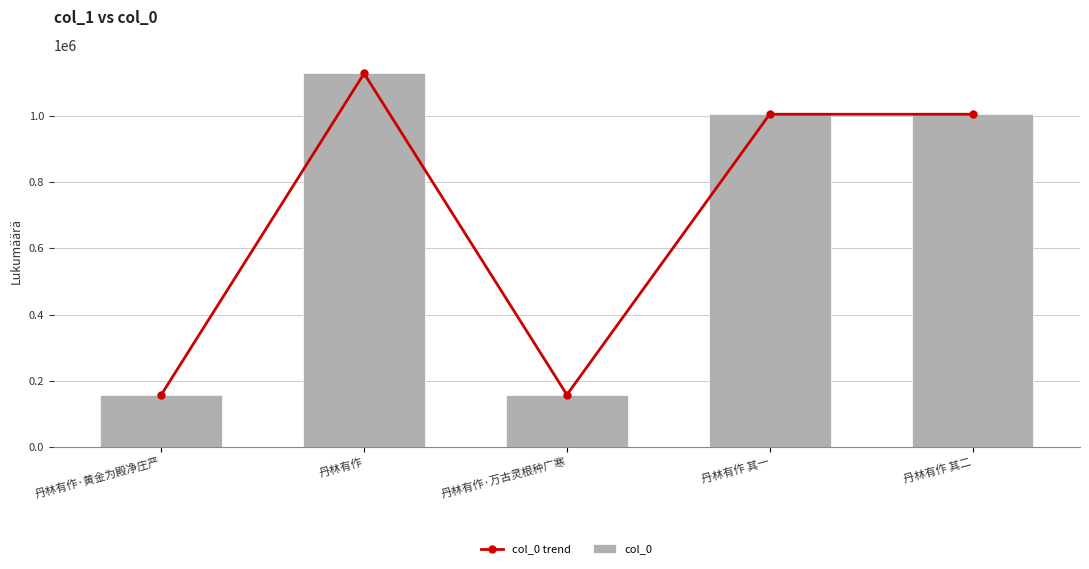

Rank the categories by col_0 value from highest to lowest.

丹林有作, 丹林有作 其二, 丹林有作 其一, 丹林有作·黄金为殿净庄严, 丹林有作·万古灵根种广寒